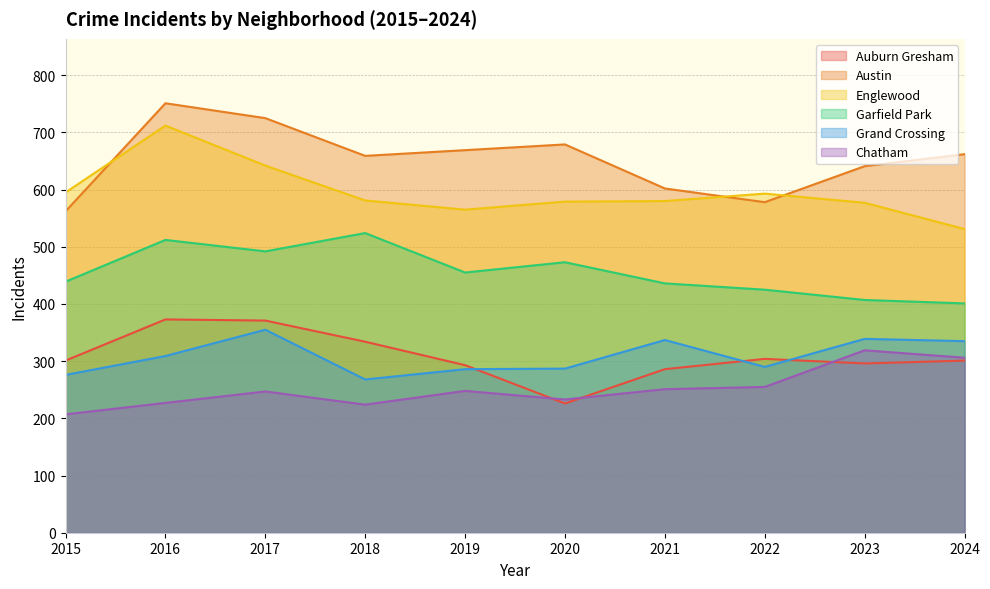

At how many categories does at least one series exceed 401?

10